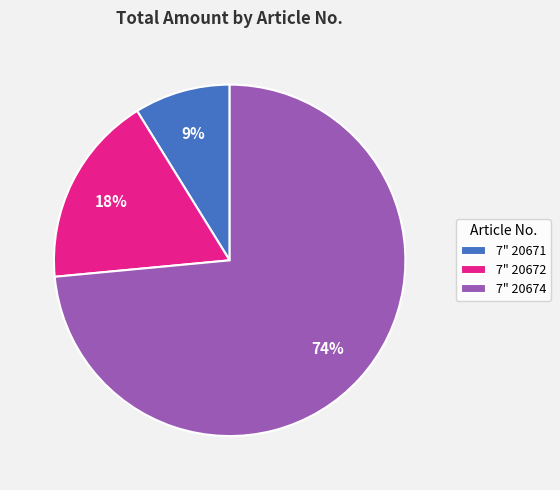

The 7" 20674 slice represents 74% of the pie. True or false?

True